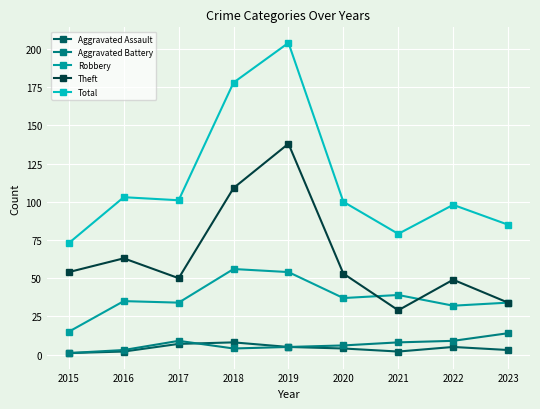

Reading left to right, extract all data points from this chart.

Aggravated Assault: 2015=1	2016=2	2017=7	2018=8	2019=5	2020=4	2021=2	2022=5	2023=3
Aggravated Battery: 2015=1	2016=3	2017=9	2018=4	2019=5	2020=6	2021=8	2022=9	2023=14
Robbery: 2015=15	2016=35	2017=34	2018=56	2019=54	2020=37	2021=39	2022=32	2023=34
Theft: 2015=54	2016=63	2017=50	2018=109	2019=138	2020=53	2021=29	2022=49	2023=34
Total: 2015=73	2016=103	2017=101	2018=178	2019=204	2020=100	2021=79	2022=98	2023=85